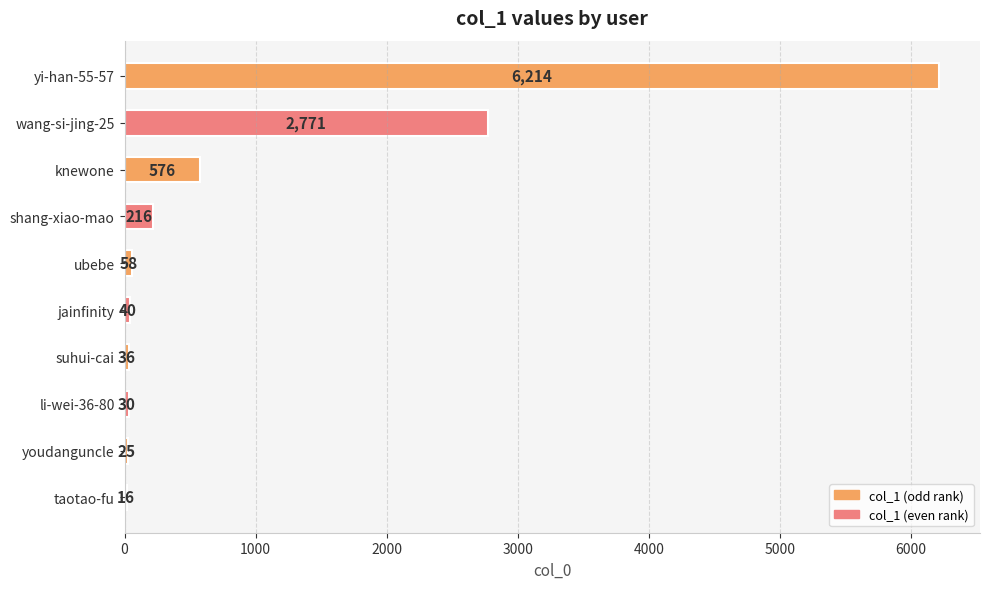

What is the change in value from jainfinity to wang-si-jing-25?

+2731